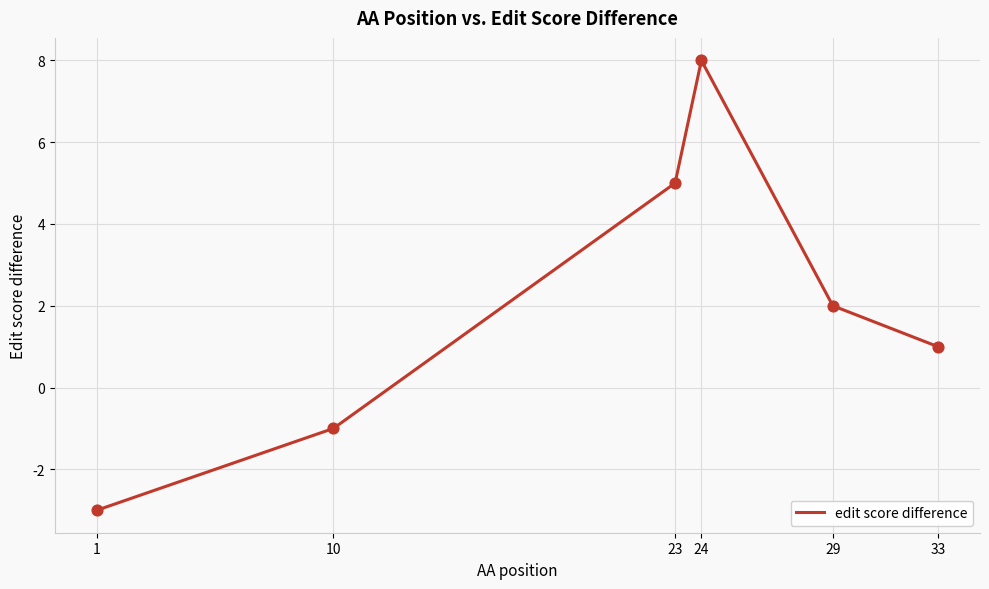

What is the change in value from 1 to 23?

+8